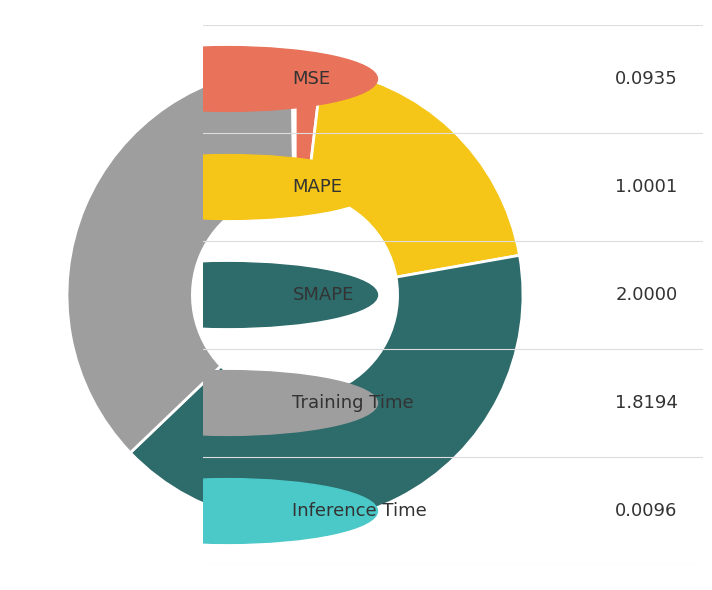

Does any single category account for the majority?

No